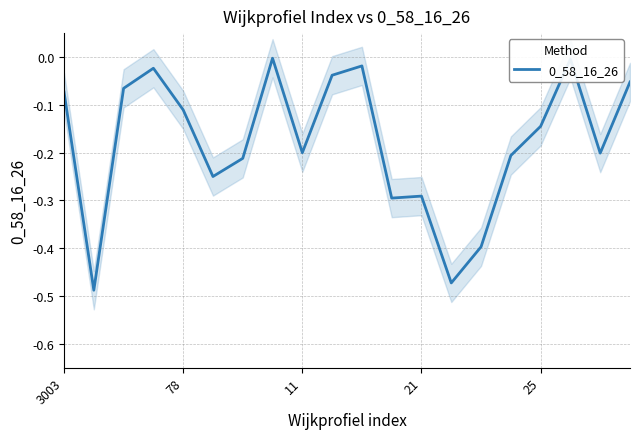

How many distinct data groups are displayed?

1